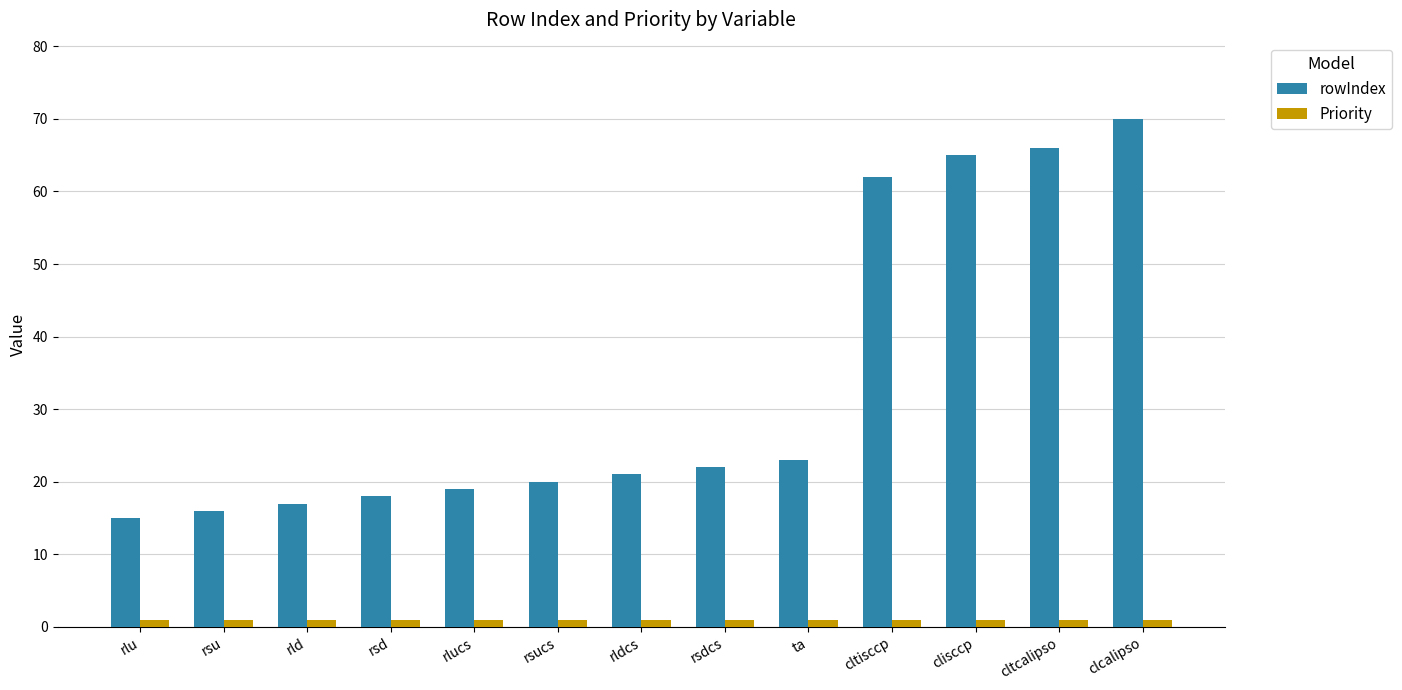

What is the total value across all series at rlucs?

20